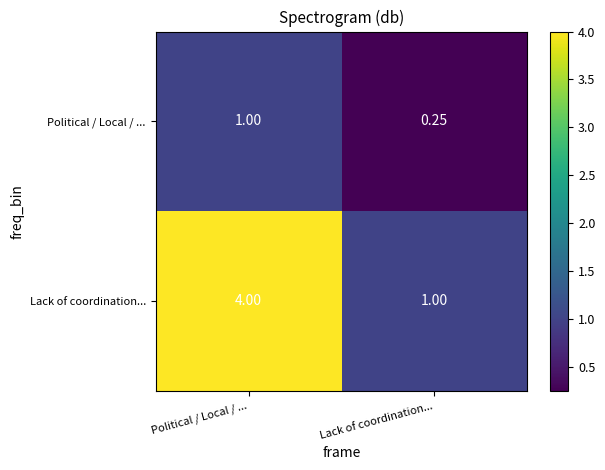

Which label corresponds to the largest value in the chart?

Political / Local / ...